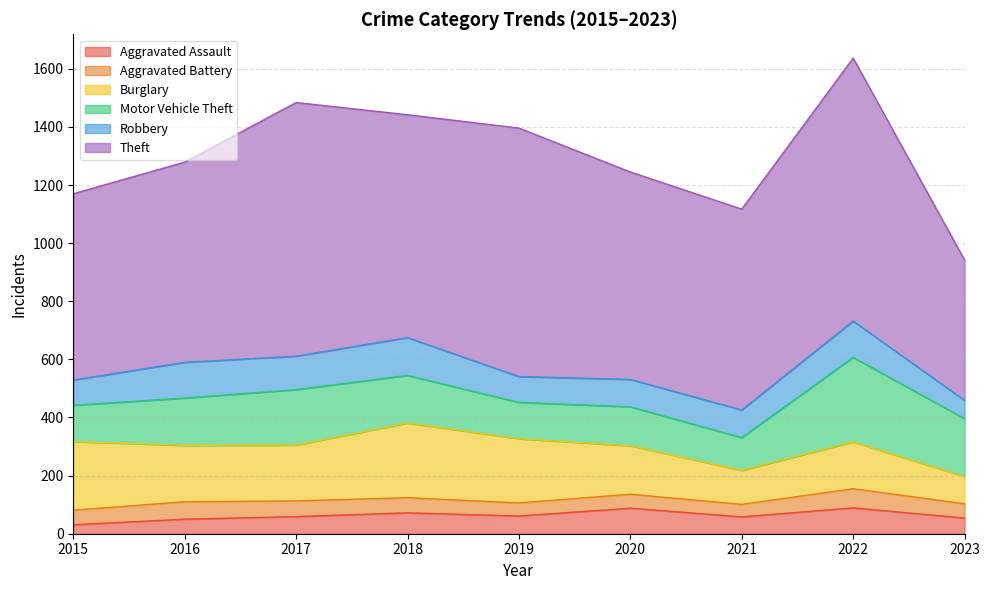

Is the value of Robbery at 2023 greater than the value of Motor Vehicle Theft at 2017?

No